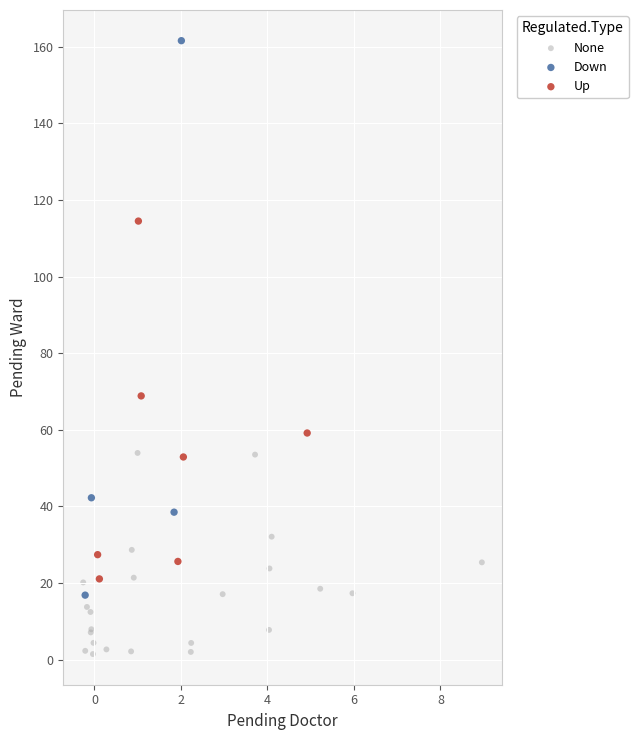

Which series has the widest spread of Y values?

Down